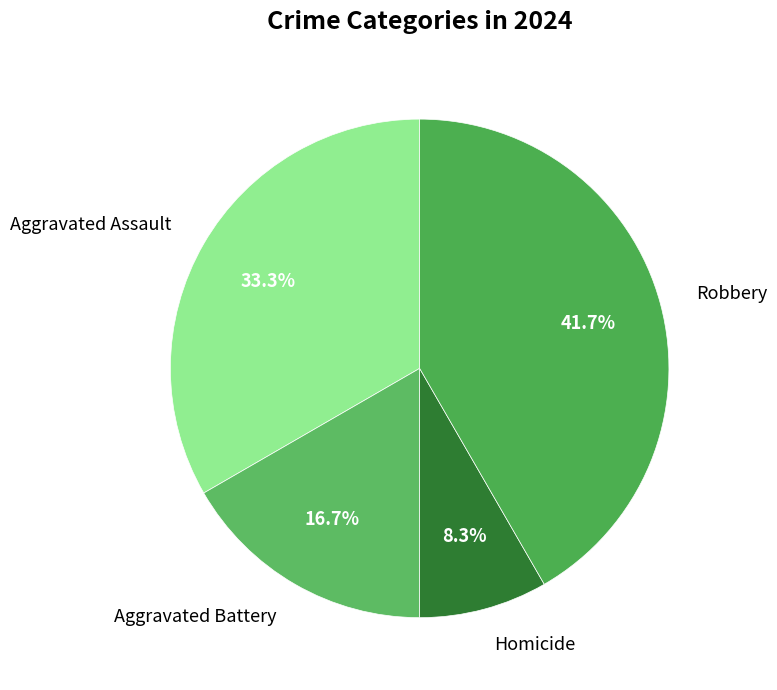

To the nearest percent, what is the average slice percentage?

25%